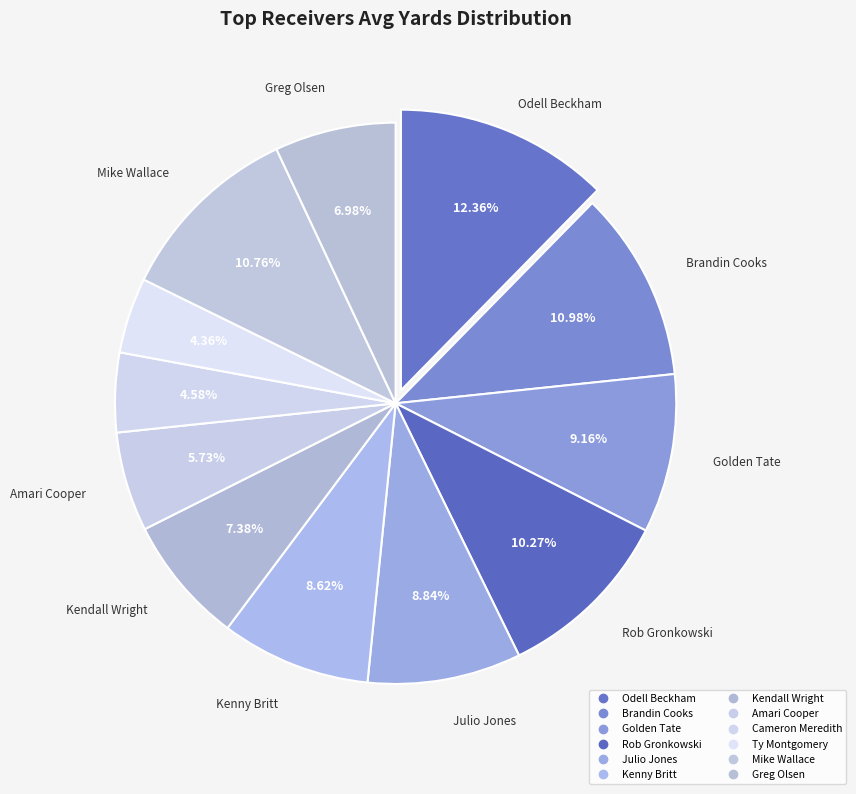

What percentage is the Mike Wallace slice, to the nearest percent?

11%